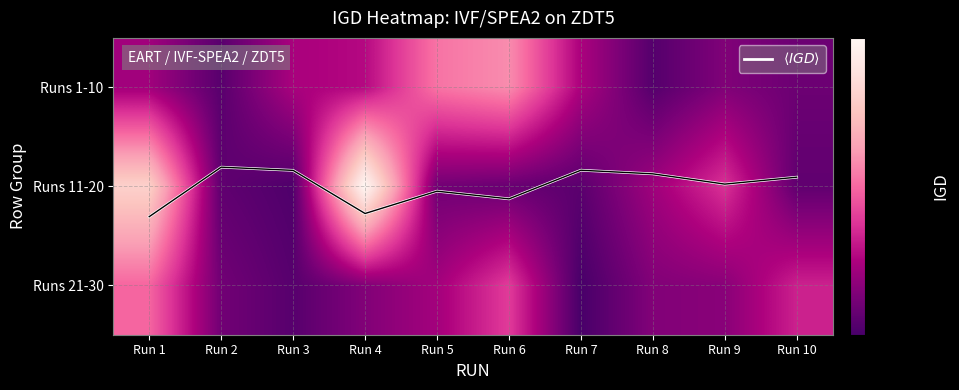

At which label is $\langle IGD \rangle$ closest to 1?

Run 9